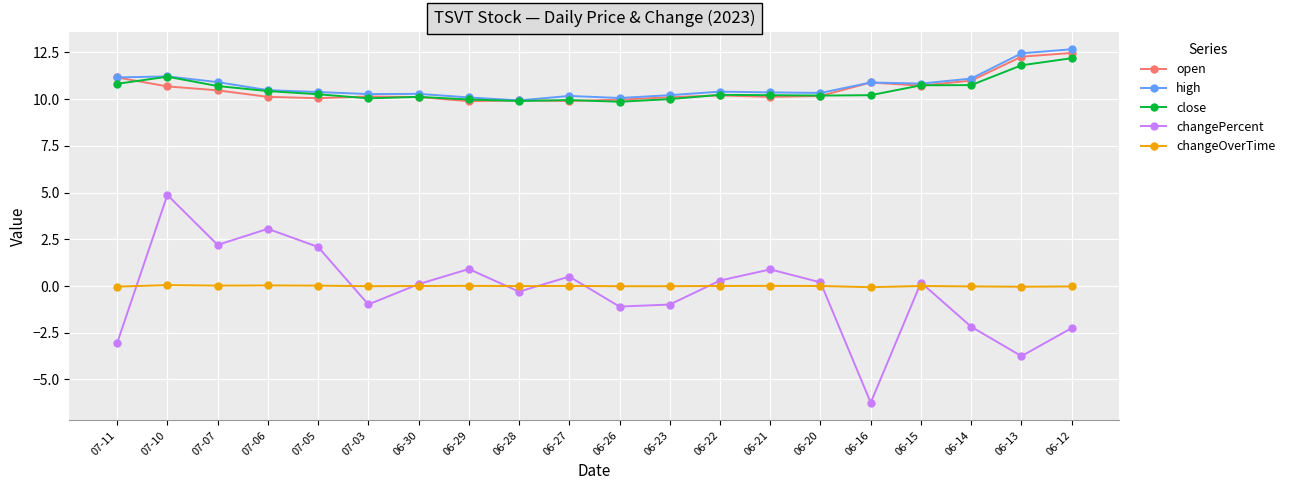

At which label does close first exceed 10?

07-11